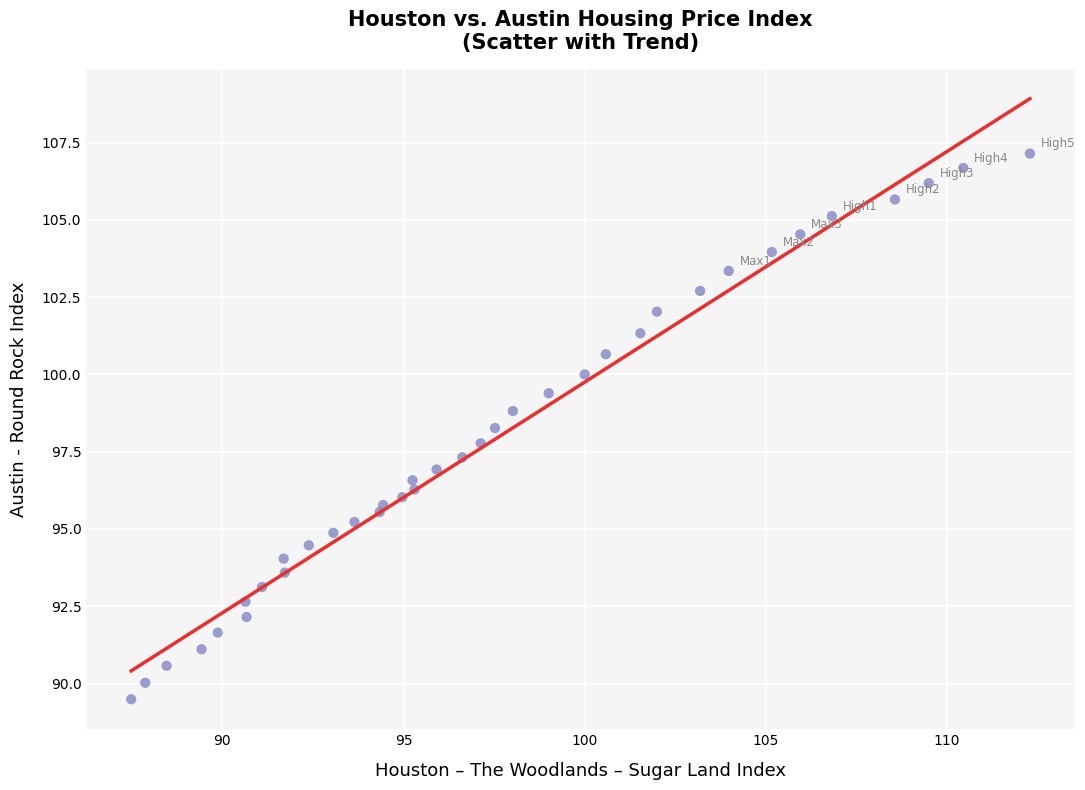

What is the range of X values (max minus min)?

24.8